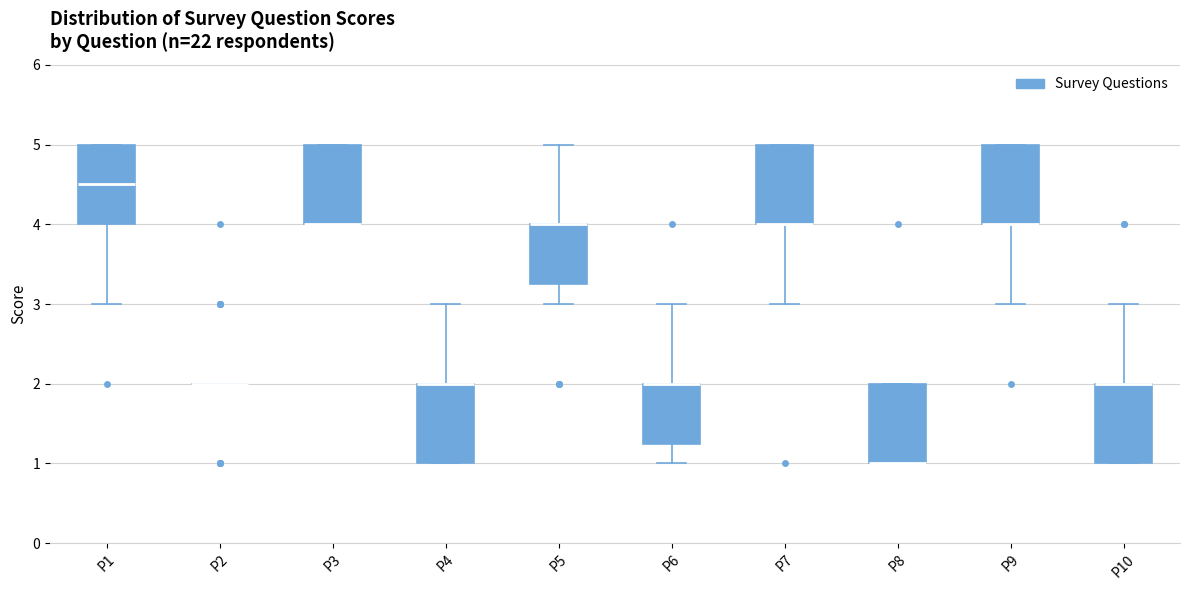

Reading left to right, transcribe this box plot: for each box, give where its median line is, the range the box spans, and where its two whiskers end, as read against the y-axis. The values are not printed on the chart, so give them approximately, as read against the axis.

P1: median 4.5, box 4.0 to 5.0, whiskers 3.0 to 5.0
P2: box collapsed to a line at 2.0, whiskers 2.0 to 2.0
P3: median 4.0 (drawn on the box's lower edge), box 4.0 to 5.0, whiskers 4.0 to 5.0
P4: median 2.0 (drawn on the box's upper edge), box 1.0 to 2.0, whiskers 1.0 to 3.0
P5: median 4.0 (drawn on the box's upper edge), box 3.3 to 4.0, whiskers 3.0 to 5.0
P6: median 2.0 (drawn on the box's upper edge), box 1.3 to 2.0, whiskers 1.0 to 3.0
P7: median 4.0 (drawn on the box's lower edge), box 4.0 to 5.0, whiskers 3.0 to 5.0
P8: median 1.0 (drawn on the box's lower edge), box 1.0 to 2.0, whiskers 1.0 to 2.0
P9: median 4.0 (drawn on the box's lower edge), box 4.0 to 5.0, whiskers 3.0 to 5.0
P10: median 2.0 (drawn on the box's upper edge), box 1.0 to 2.0, whiskers 1.0 to 3.0